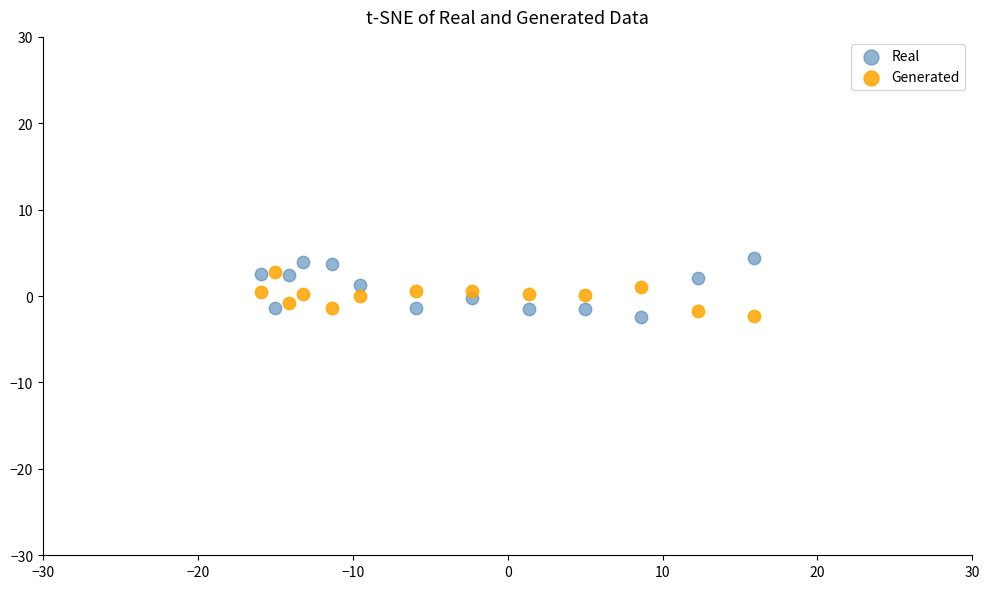

What are all the series names shown in the legend?

Real, Generated